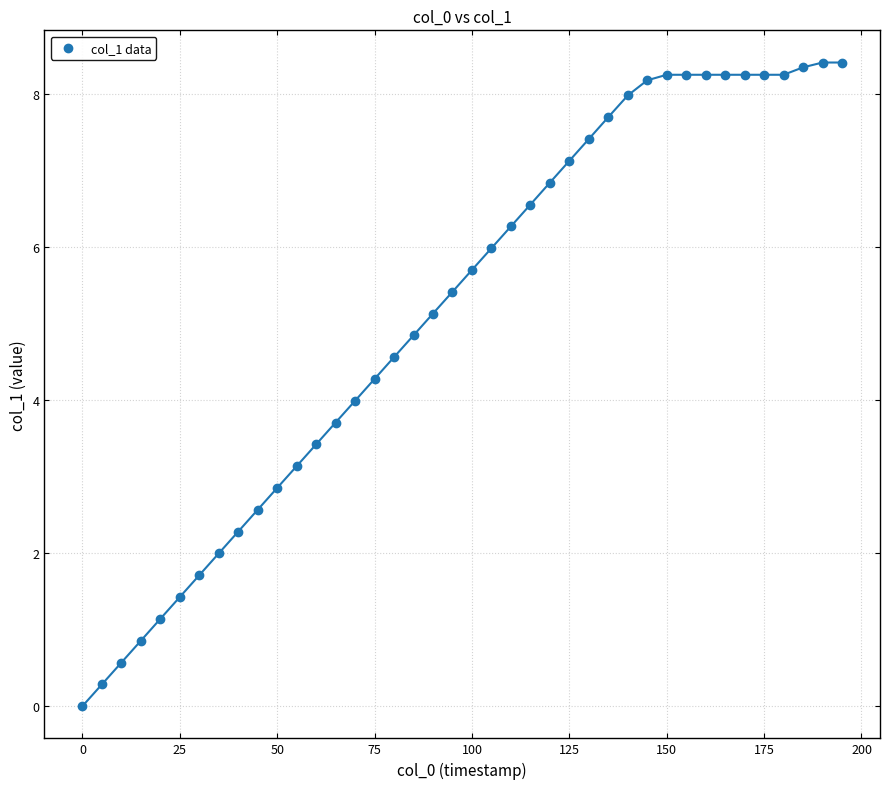

What is the range of X values (max minus min)?

195.0